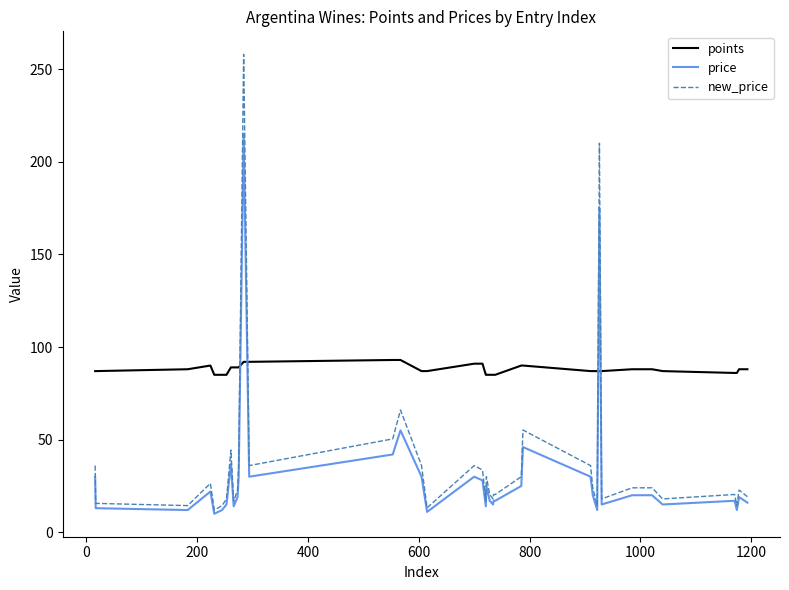

Which series has the largest total across all categories?

points